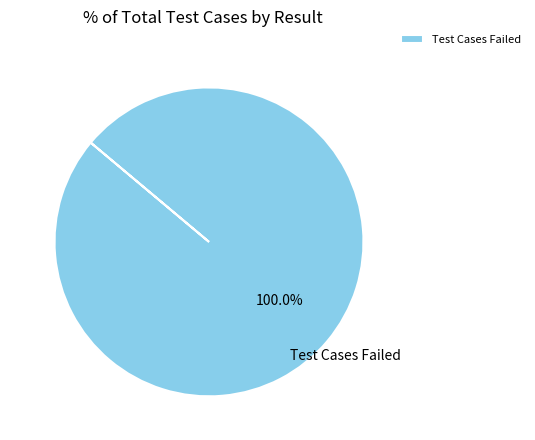

Rank the categories by value from highest to lowest.

Test Cases Failed